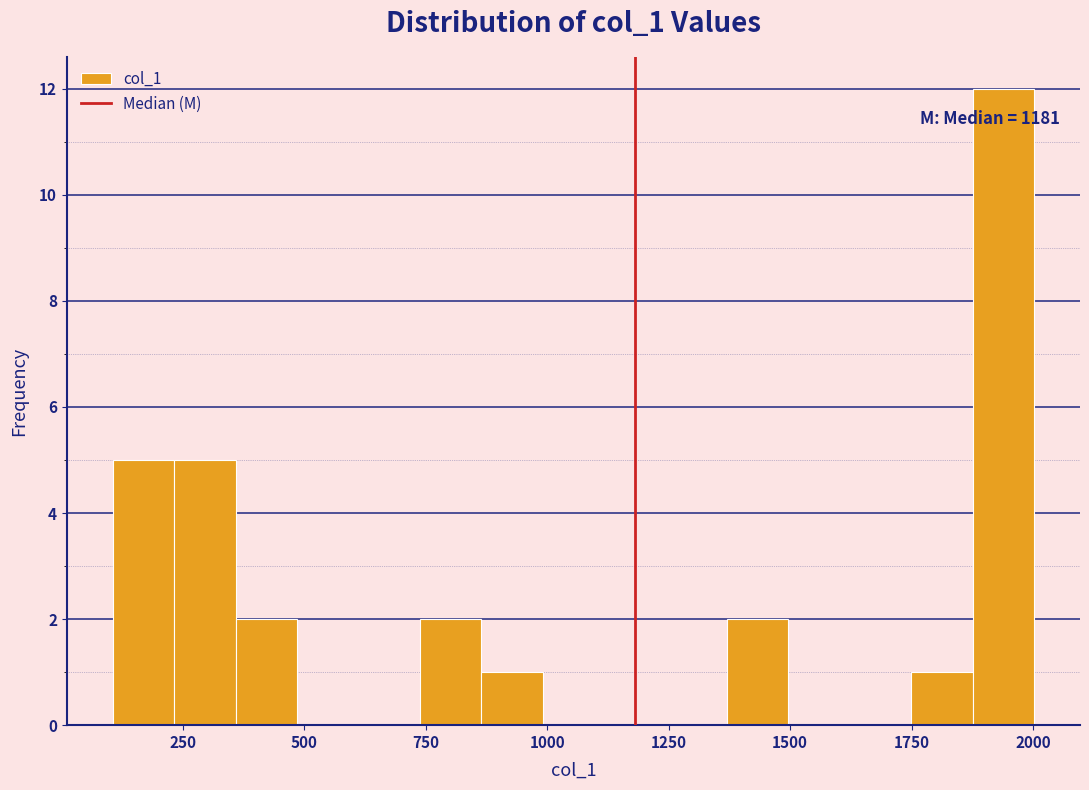

Read against the x-axis, roughly where is the centre of the tallest bar?

1950